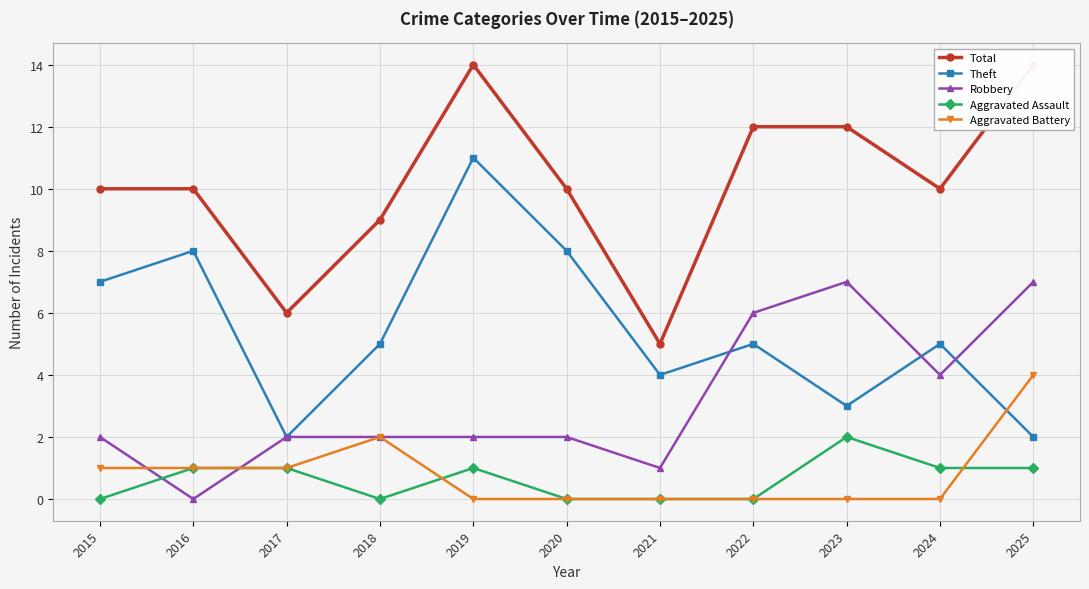

How many series are shown in this chart?

5